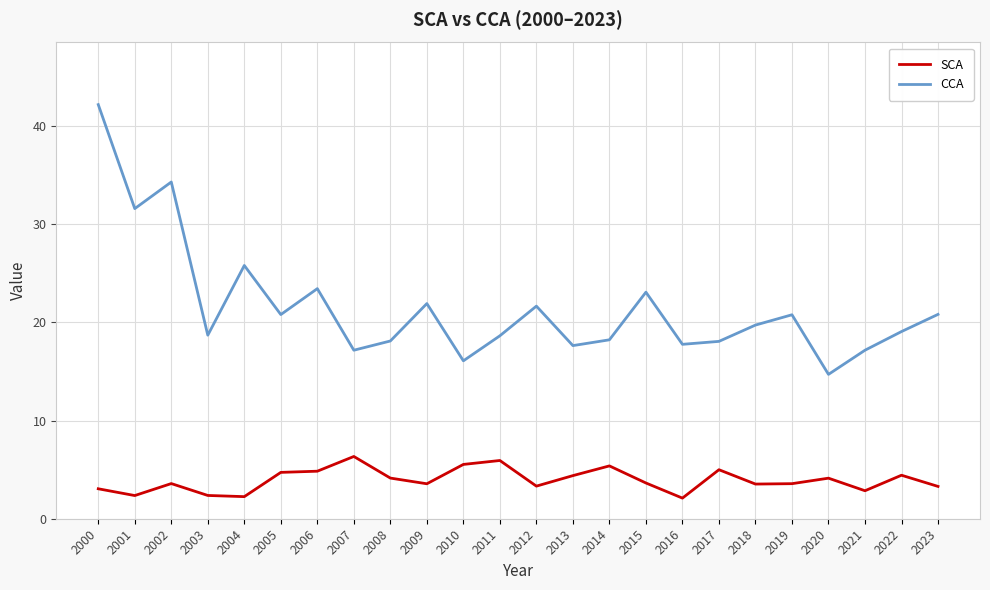

What is the difference between the highest and lowest values at 2021?

14.3